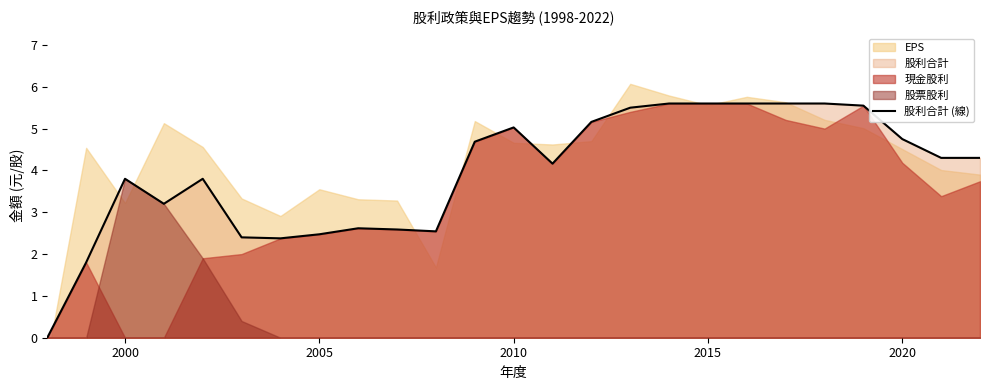

True or false: 股利合計 (線) has a value of 7.3 at 2015.

False